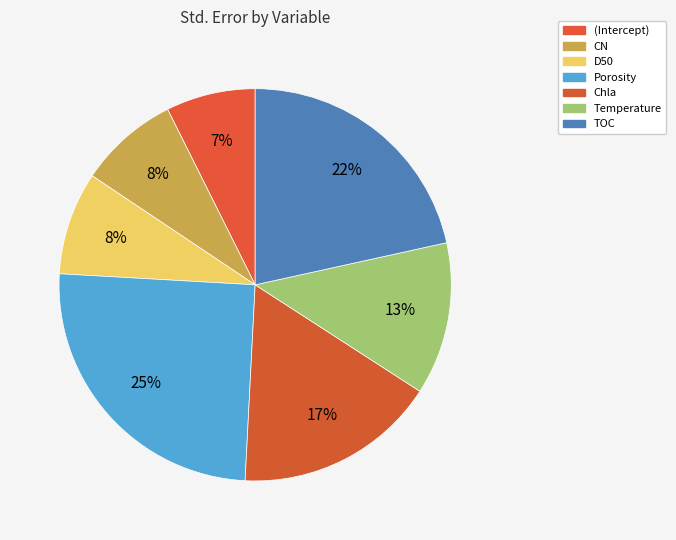

To the nearest percent, what is the average slice percentage?

14%